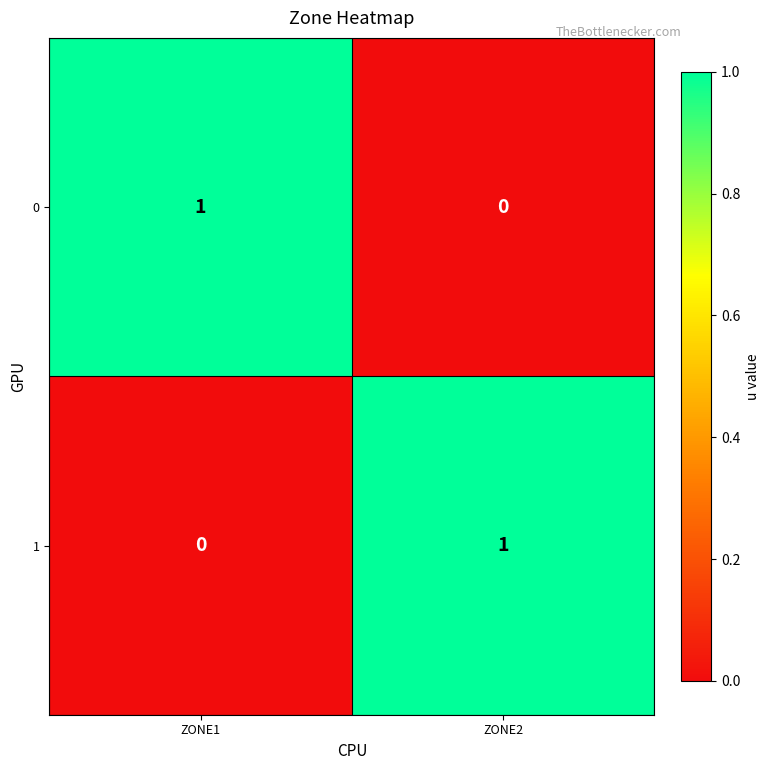

The value of 0 at ZONE1 is 0. True or false?

False